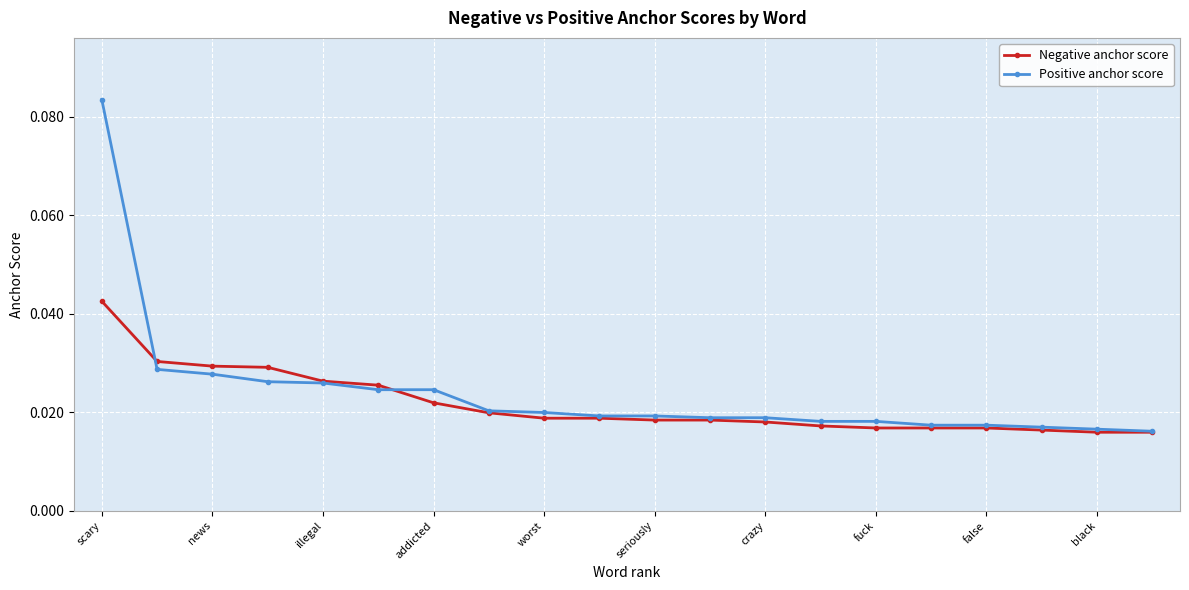

How many Positive anchor score values are between 0 and 1?

20